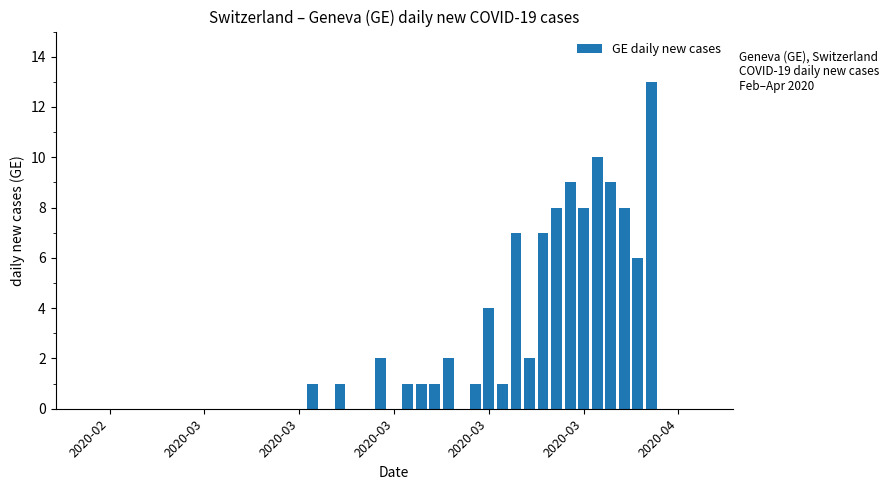

What is the sum of all values?

102